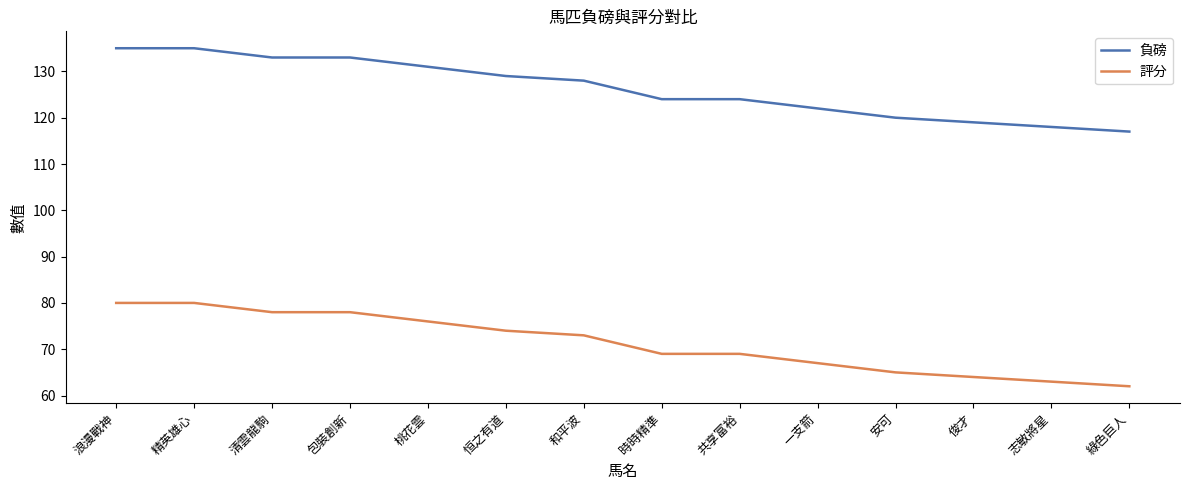

List the series in order of their overall mean, highest first.

負磅, 評分